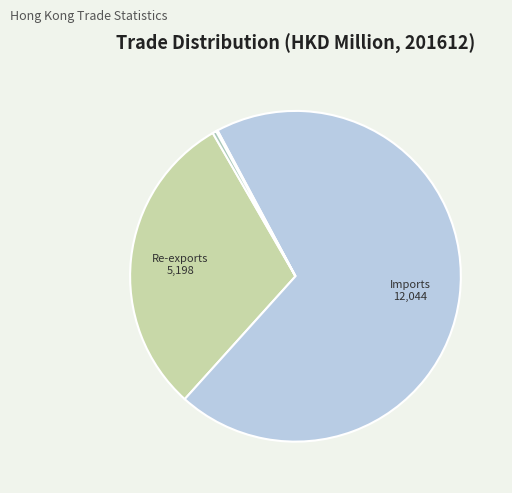

Count the number of slices in the pie.

4